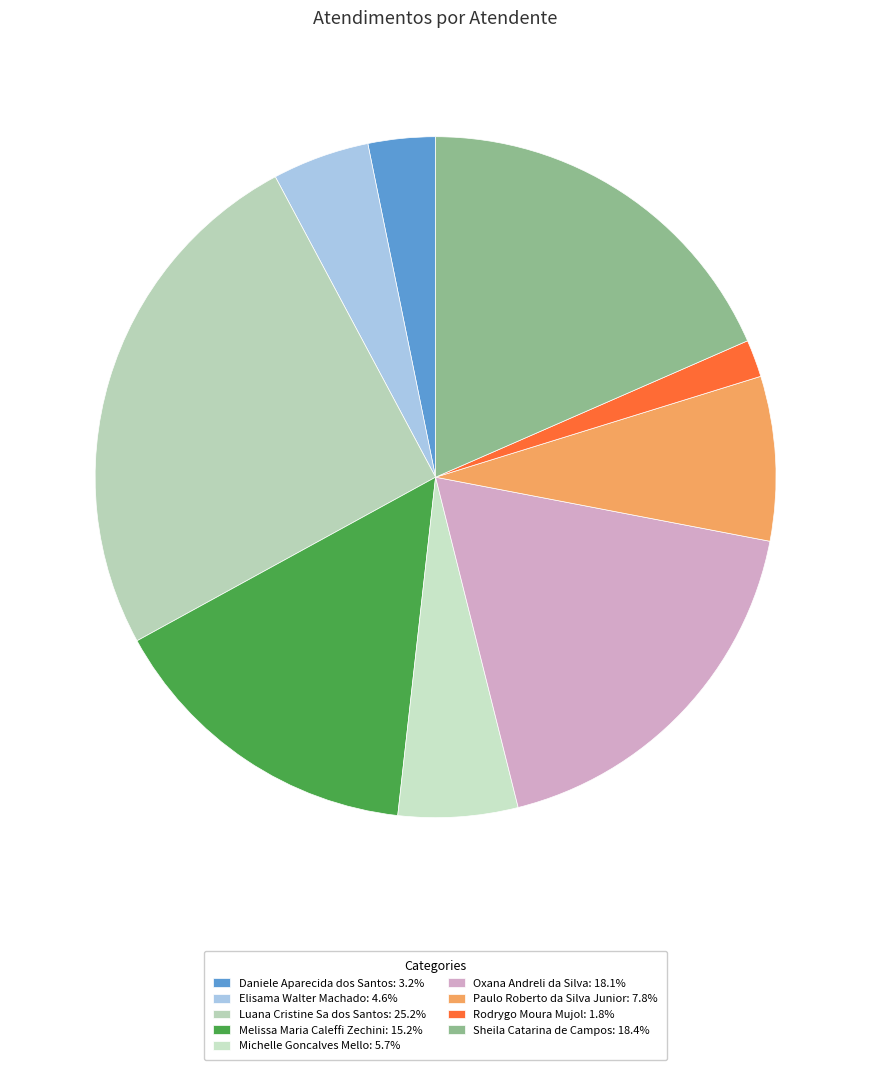

Approximately how many times larger is the value at Rodrygo Moura Mujol compared to Oxana Andreli da Silva?

0.1